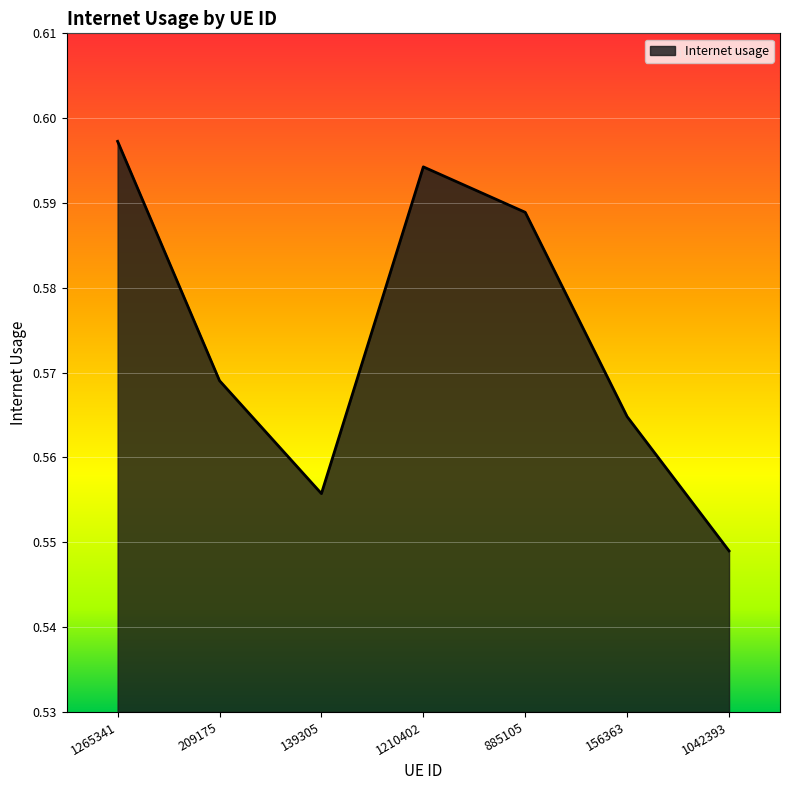

How many interior local peaks (higher than both neighbors) does the data have?

1